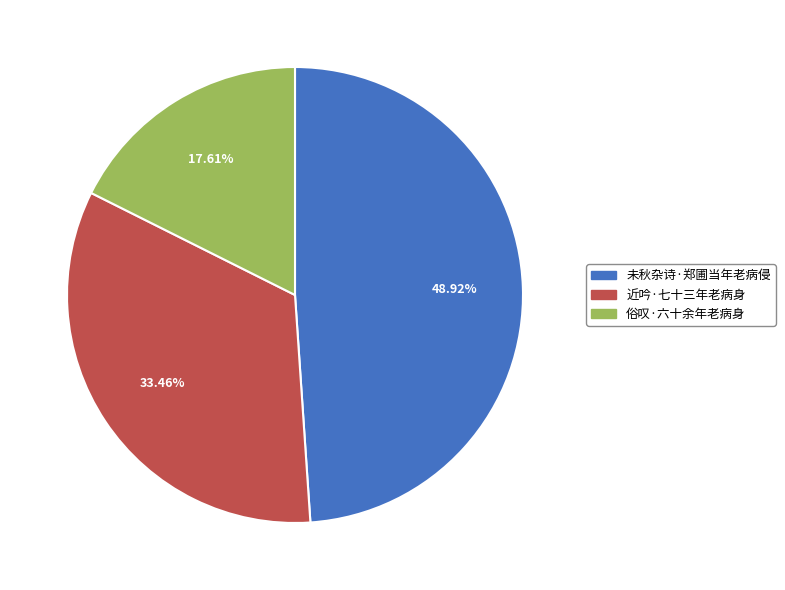

Rank the categories by value from lowest to highest.

俗叹·六十余年老病身, 近吟·七十三年老病身, 未秋杂诗·郑圃当年老病侵